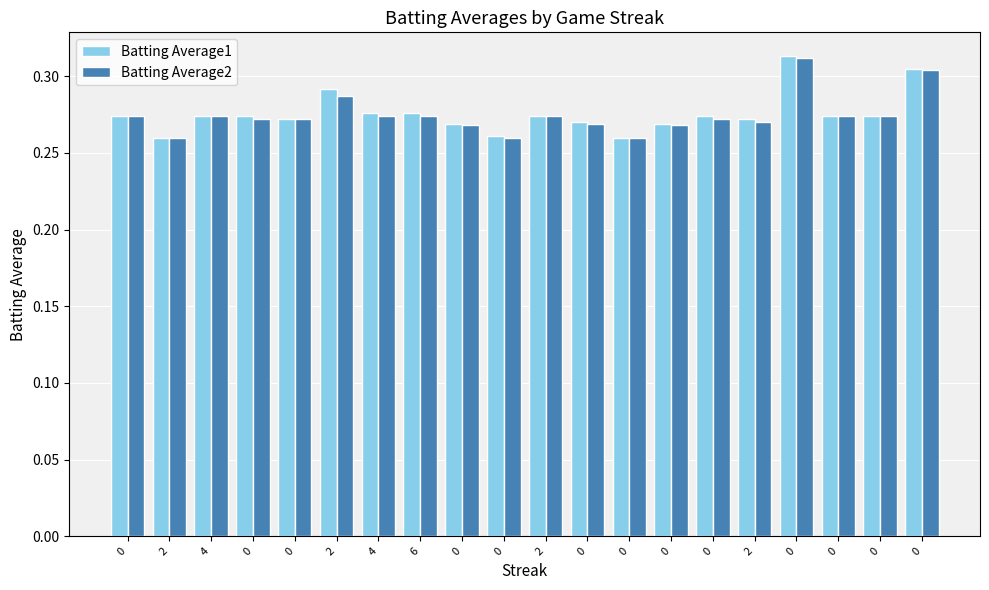

Reading left to right, extract all data points from this chart.

Batting Average1: 0=0.3	2=0.3	4=0.3	0=0.3	0=0.3	2=0.3	4=0.3	6=0.3	0=0.3	0=0.3	2=0.3	0=0.3	0=0.3	0=0.3	0=0.3	2=0.3	0=0.3	0=0.3	0=0.3	0=0.3
Batting Average2: 0=0.3	2=0.3	4=0.3	0=0.3	0=0.3	2=0.3	4=0.3	6=0.3	0=0.3	0=0.3	2=0.3	0=0.3	0=0.3	0=0.3	0=0.3	2=0.3	0=0.3	0=0.3	0=0.3	0=0.3